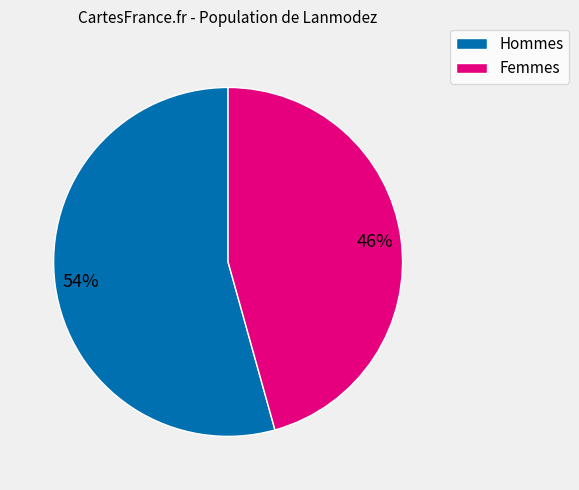

Is there a majority slice in this chart?

Yes